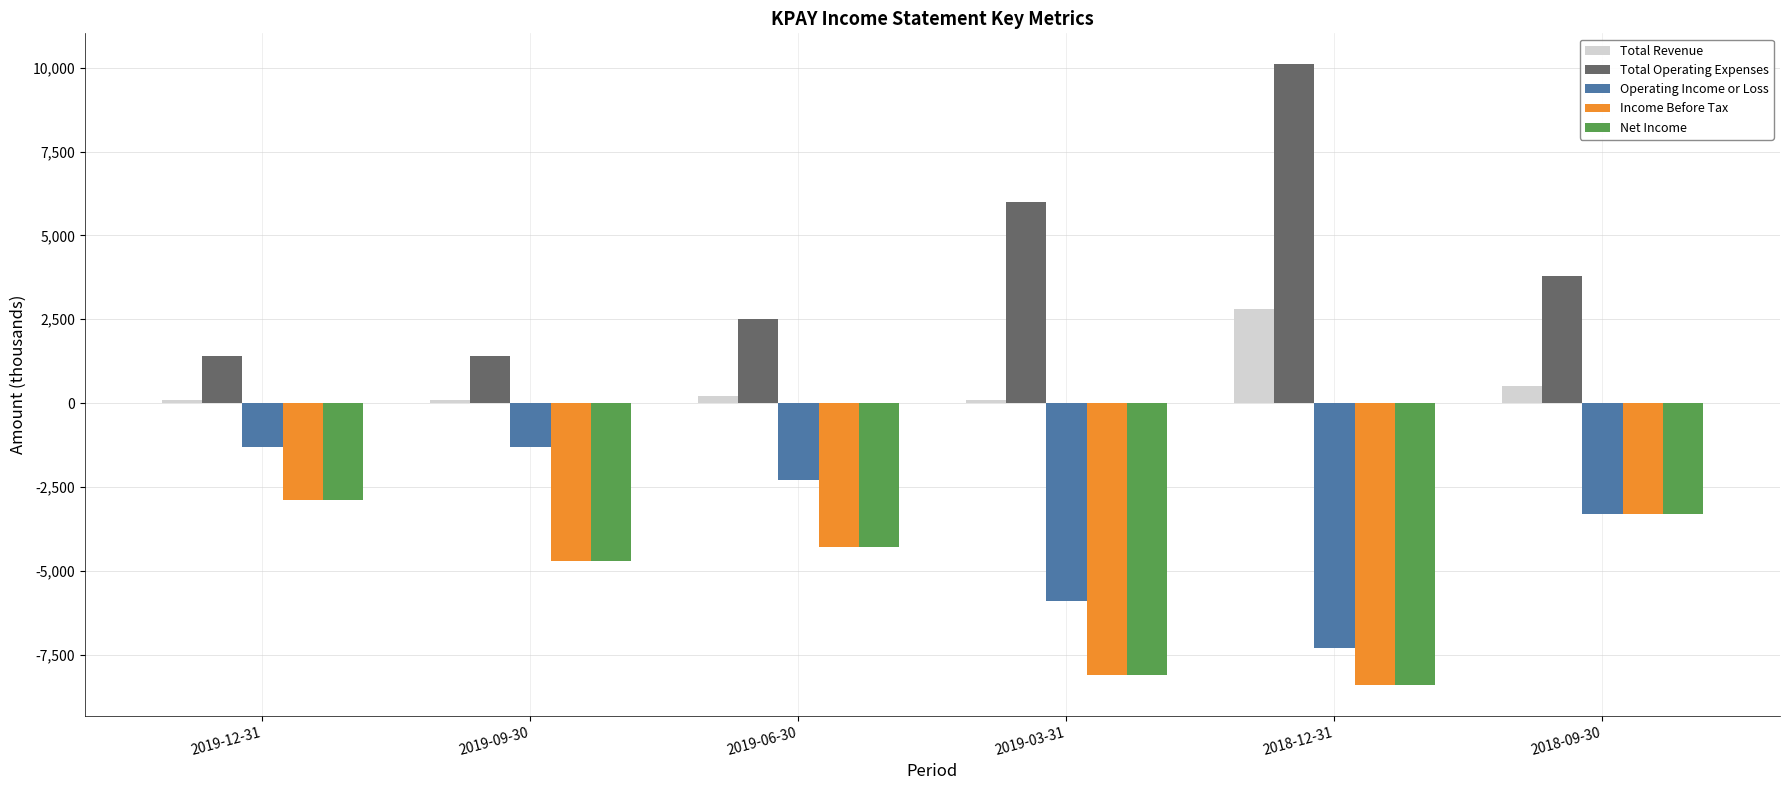

What are all the series names shown in the legend?

Total Revenue, Total Operating Expenses, Operating Income or Loss, Income Before Tax, Net Income